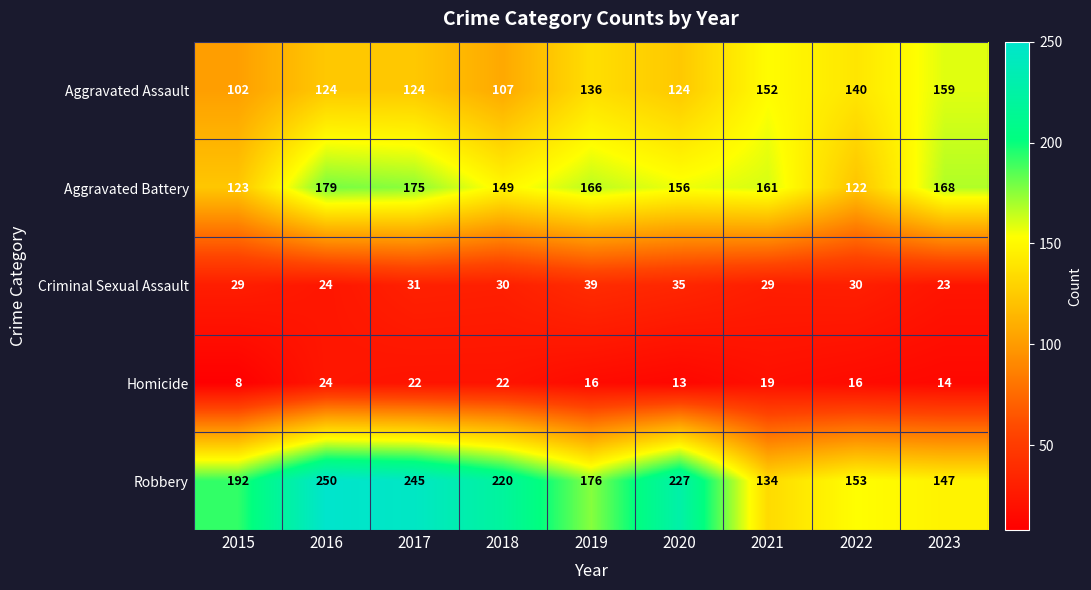

What is the average value of the Aggravated Assault series?

130